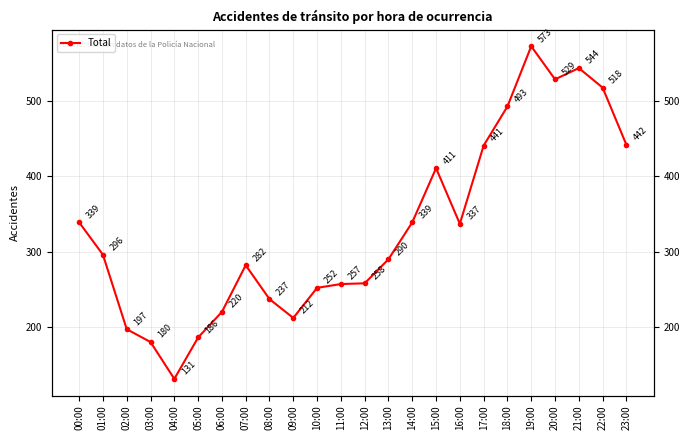

What is the minimum value shown in the chart?

131